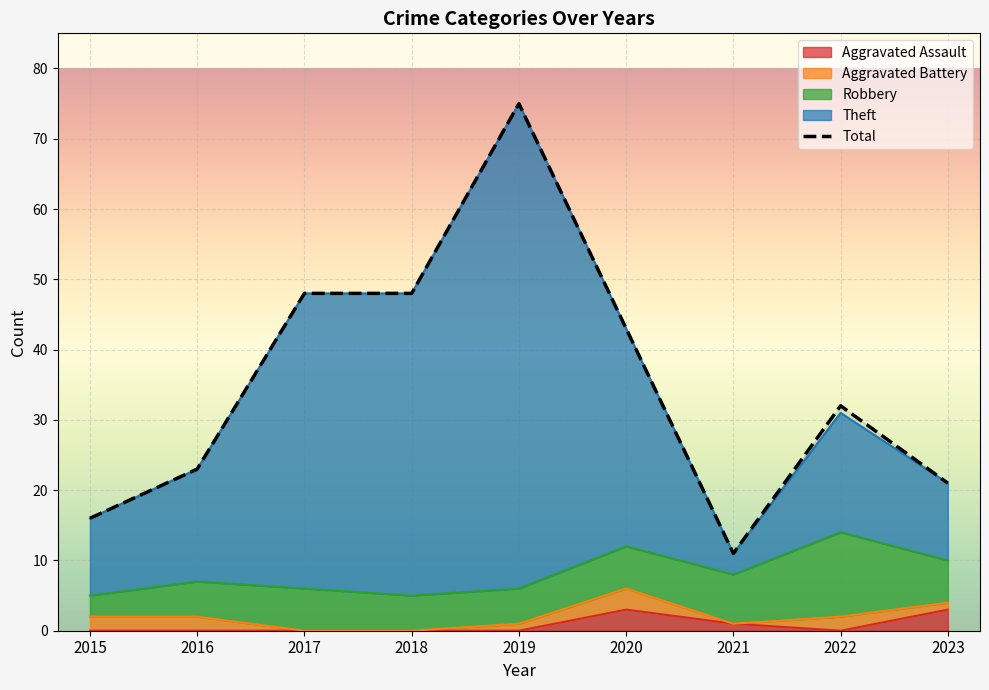

How many points are lower than both their immediate neighbors (excluding endpoints)?

1